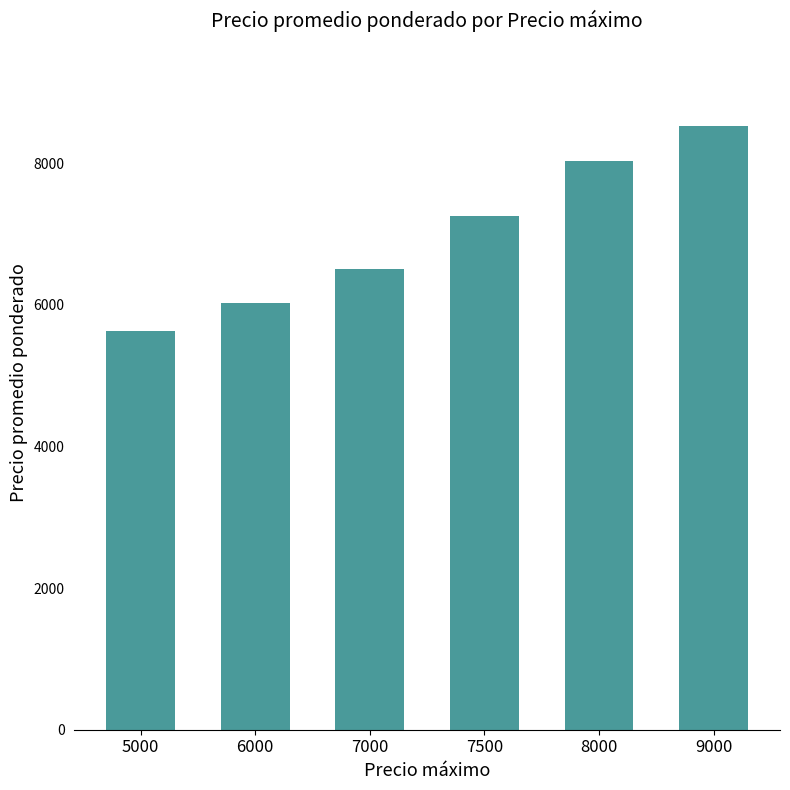

Which category has the lowest value across all series?

5000